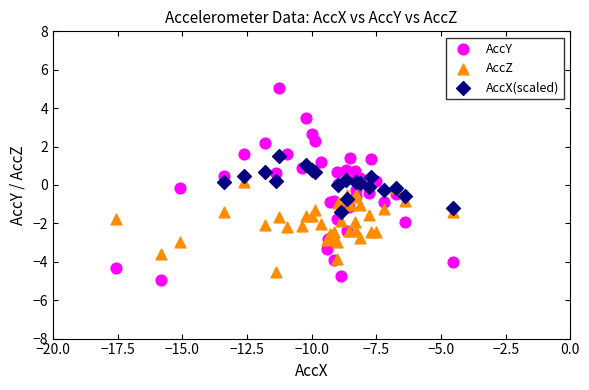

Which series has the widest spread of Y values?

AccY